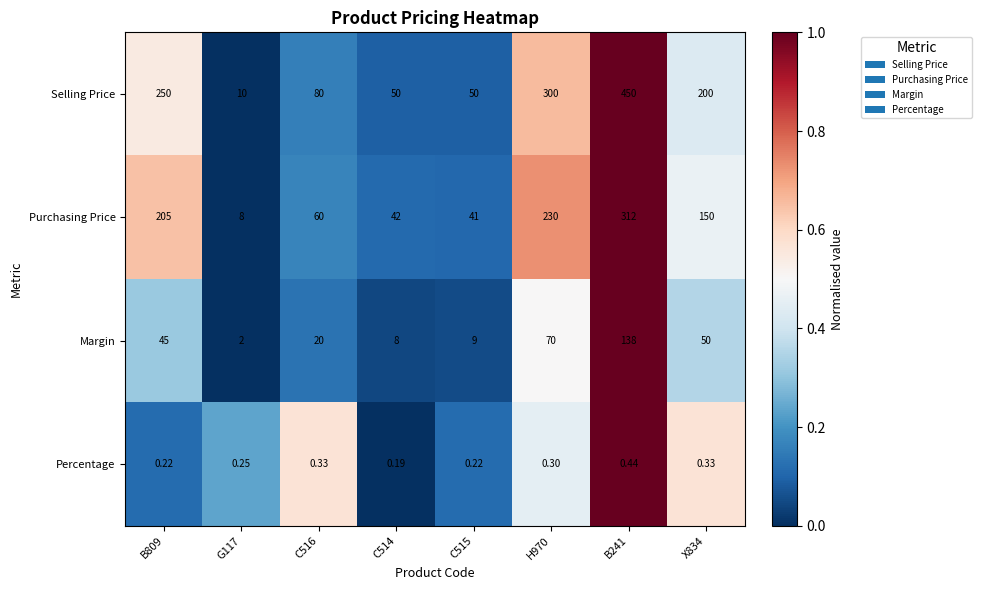

List the series in order of their overall mean, lowest first.

Percentage, Margin, Purchasing Price, Selling Price